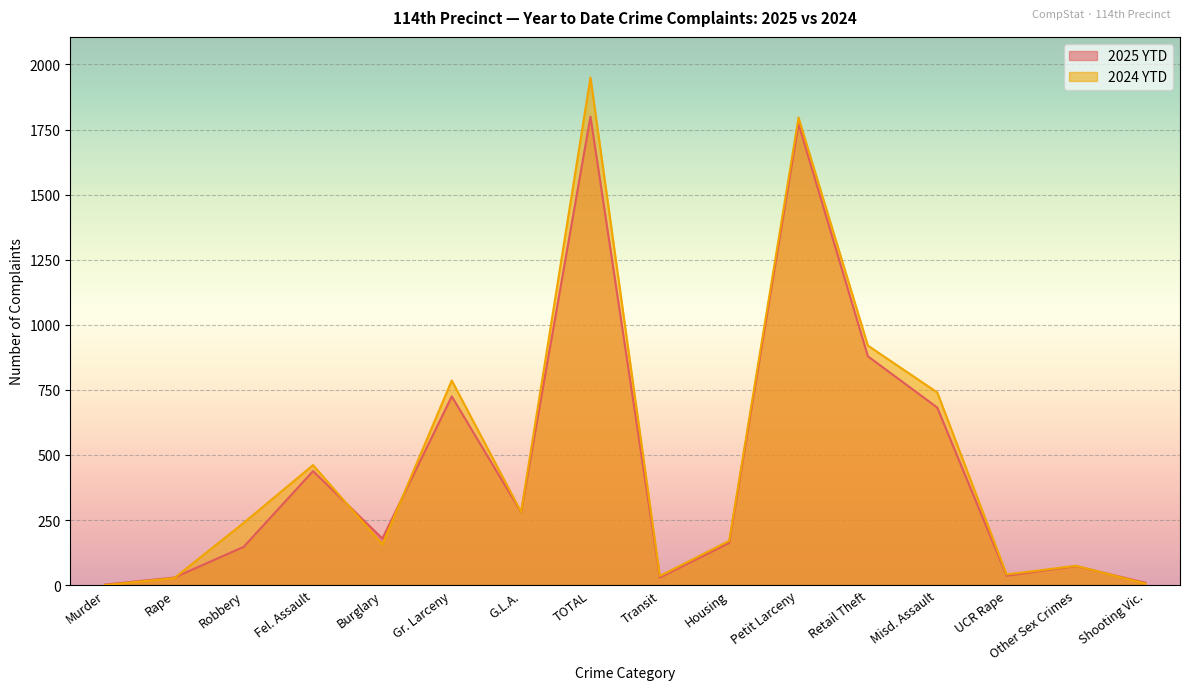

In 2025 YTD, how many points are higher than both neighbors (excluding endpoints)?

5